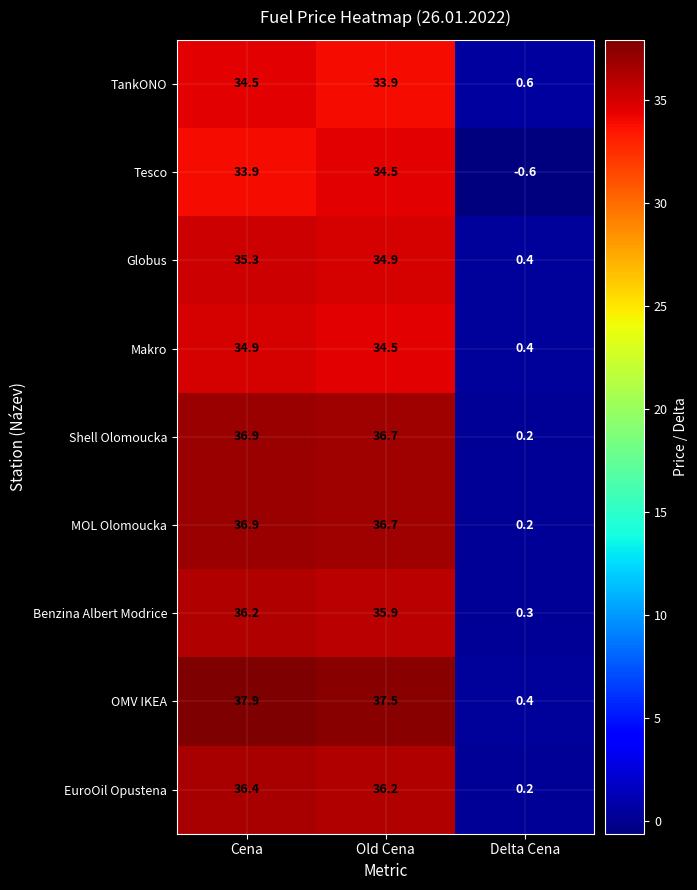

Between Cena and Delta Cena, which series saw the biggest shift?

OMV IKEA